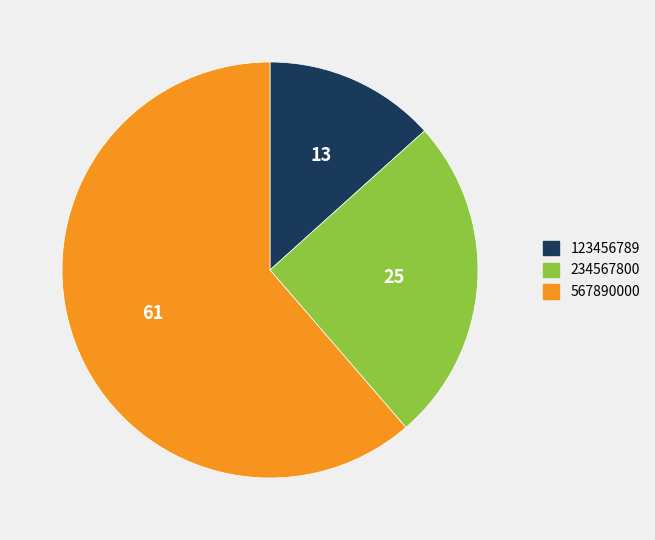

How many slices are in this pie chart?

3